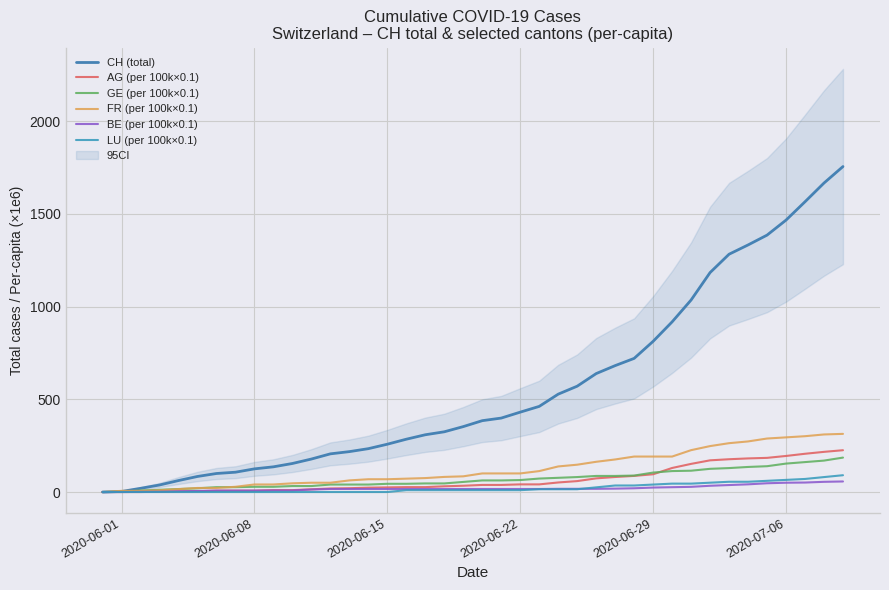

True or false: FR (per 100k×0.1) and BE (per 100k×0.1) intersect in this chart.

False